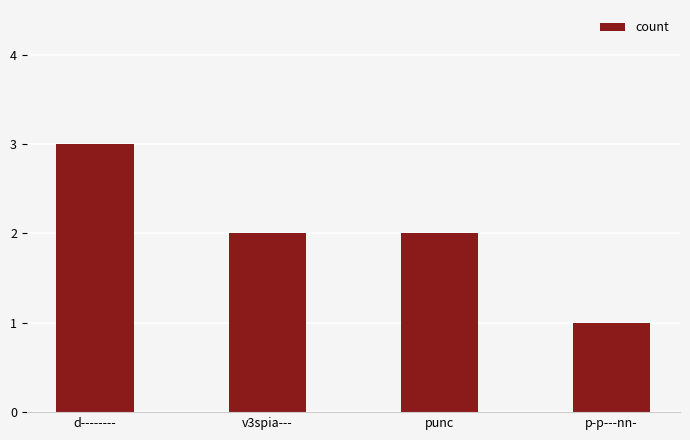

What is the sum of the values at v3spia--- and d--------?

5